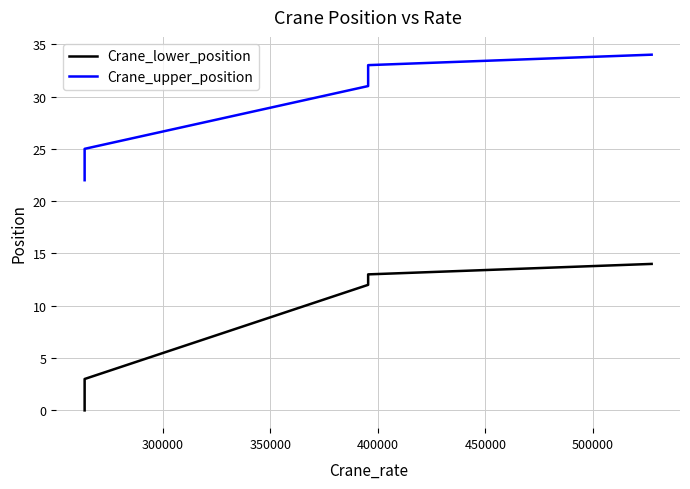

True or false: Crane_upper_position and Crane_lower_position cross at least once.

False